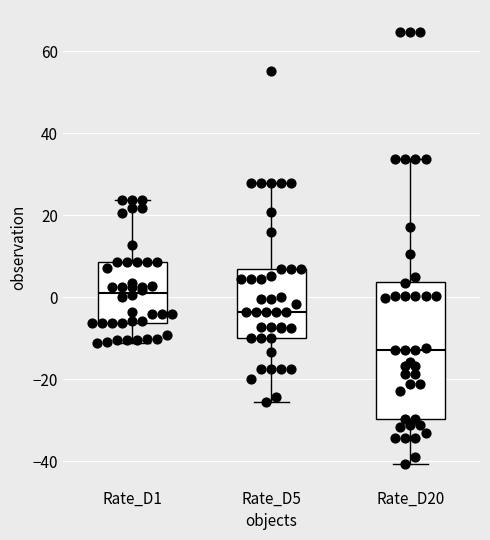

Reading left to right, transcribe this box plot: for each box, give where its median line is, the range the box spans, and where its two whiskers end, as read against the y-axis. The values are not printed on the chart, so give them approximately, as read against the axis.

Rate_D1: median 2, box -6 to 8, whiskers -12 to 24
Rate_D5: median -4, box -10 to 6, whiskers -26 to 28
Rate_D20: median -12, box -30 to 4, whiskers -40 to 34